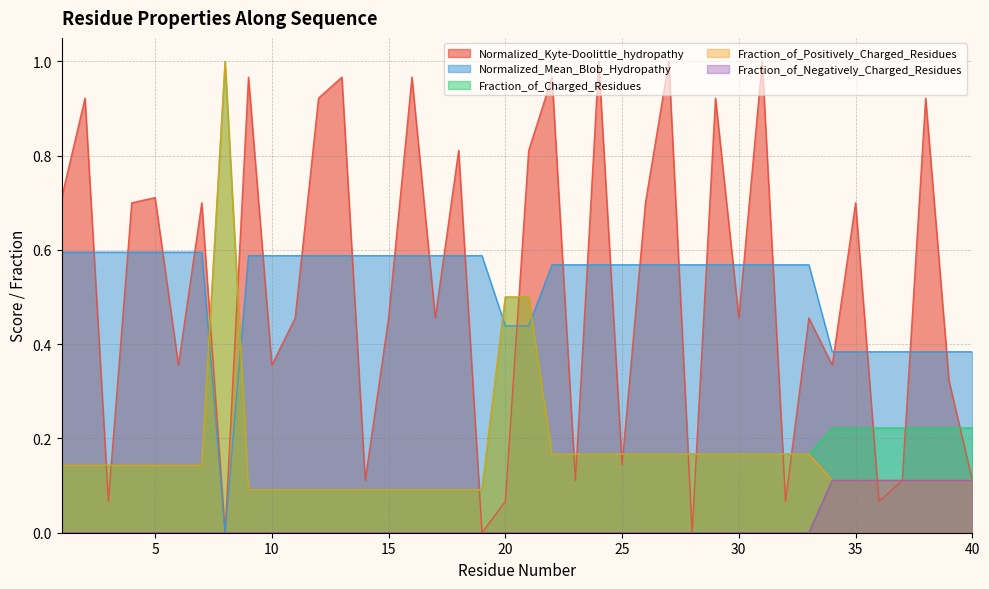

What is the difference between the second highest and second lowest values in the Normalized_Mean_Blob_Hydropathy series?

0.2